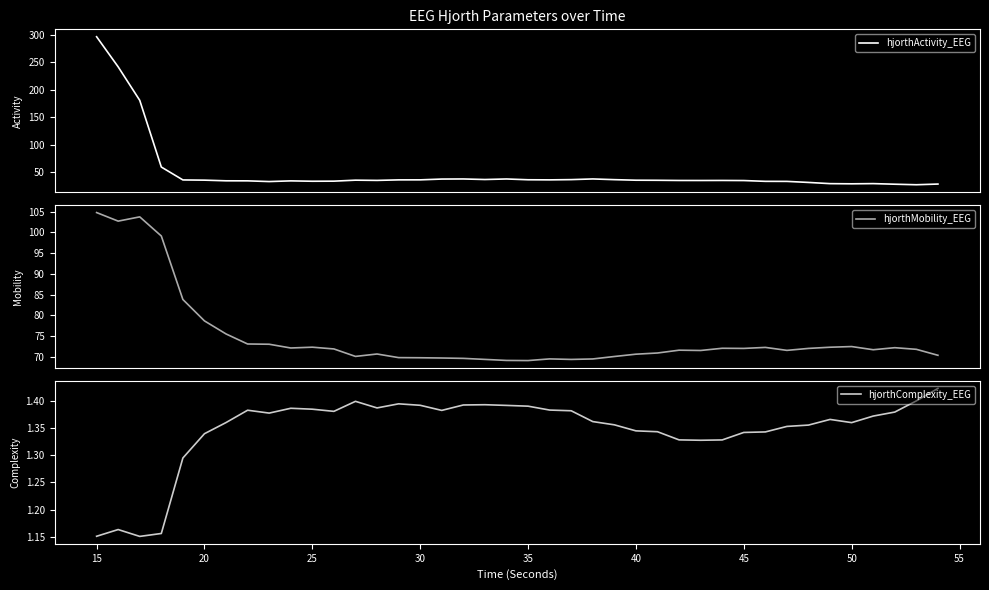

Reading left to right, transcribe all the data shown in this chart.

hjorthActivity_EEG: 296.0	241.4	180.7	59.7	36.4	36.0	34.8	34.7	33.4	34.7	34.0	34.1	35.9	35.5	36.5	36.5	38.0	38.1	37.1	38.1	36.7	36.5	36.9	38.2	36.9	35.9	35.7	35.4	35.4	35.4	35.3	33.8	33.7	31.8	29.6	29.3	29.7	28.6	27.7	28.9
hjorthMobility_EEG: 104.8	102.7	103.8	99.2	83.9	78.7	75.6	73.1	73.1	72.2	72.4	71.9	70.1	70.7	69.9	69.8	69.8	69.7	69.4	69.2	69.1	69.5	69.4	69.5	70.1	70.7	71.0	71.6	71.6	72.1	72.1	72.3	71.6	72.1	72.4	72.5	71.8	72.2	71.8	70.4
hjorthComplexity_EEG: 1.2	1.2	1.2	1.2	1.3	1.3	1.4	1.4	1.4	1.4	1.4	1.4	1.4	1.4	1.4	1.4	1.4	1.4	1.4	1.4	1.4	1.4	1.4	1.4	1.4	1.3	1.3	1.3	1.3	1.3	1.3	1.3	1.4	1.4	1.4	1.4	1.4	1.4	1.4	1.4